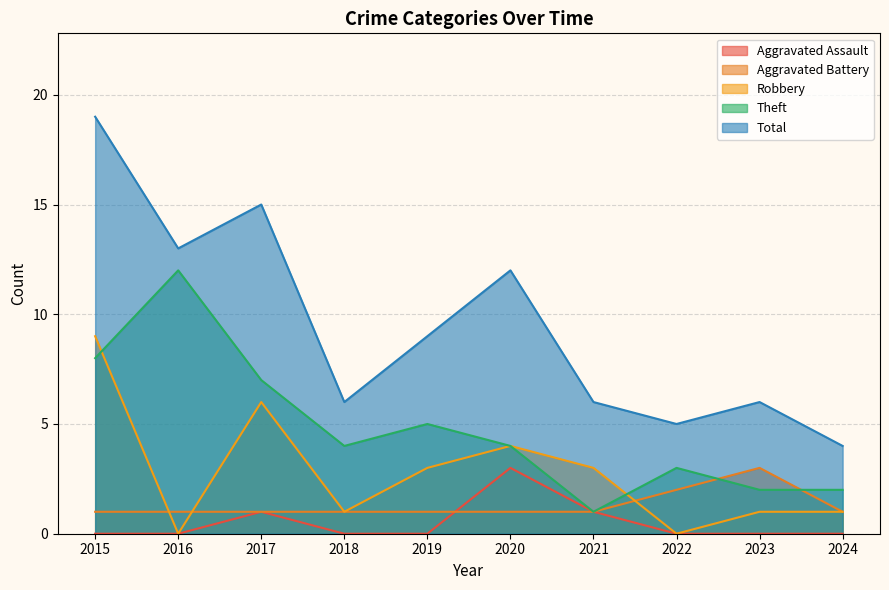

Is it true that Robbery equals 4 at 2022?

False